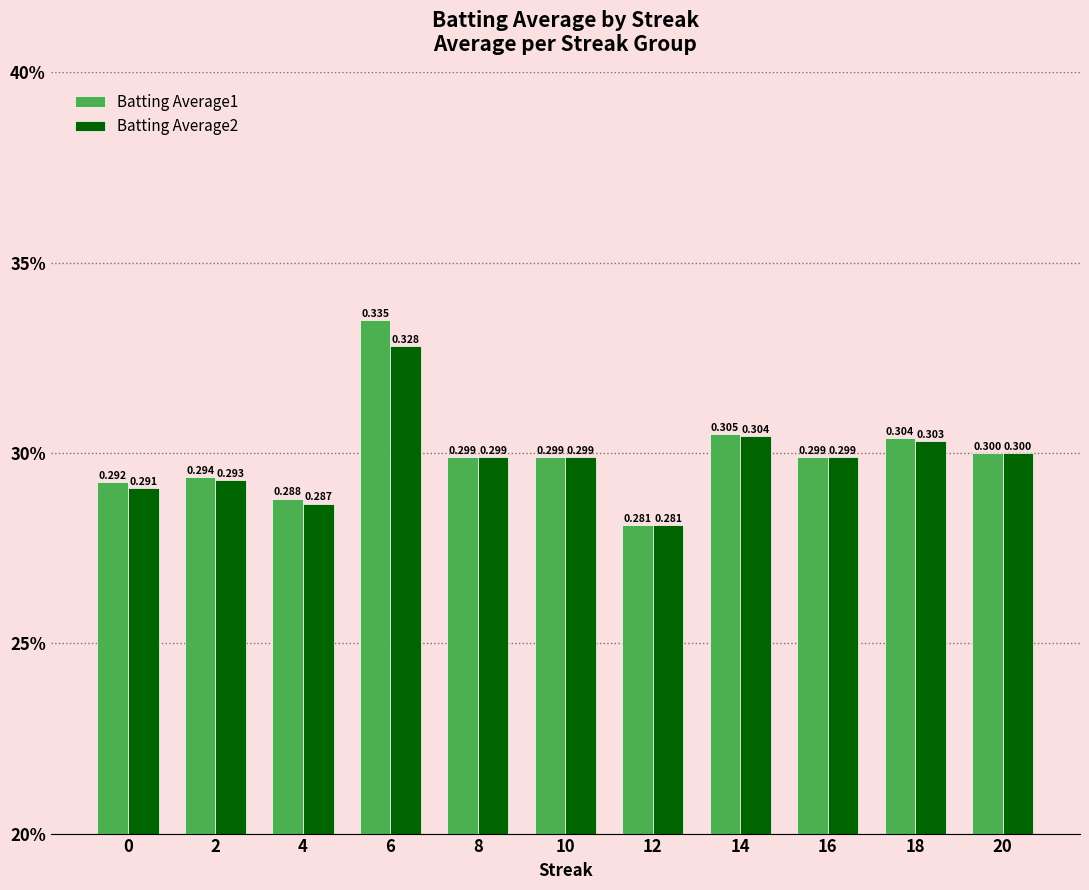

Which series has the largest range (max minus min)?

Batting Average1